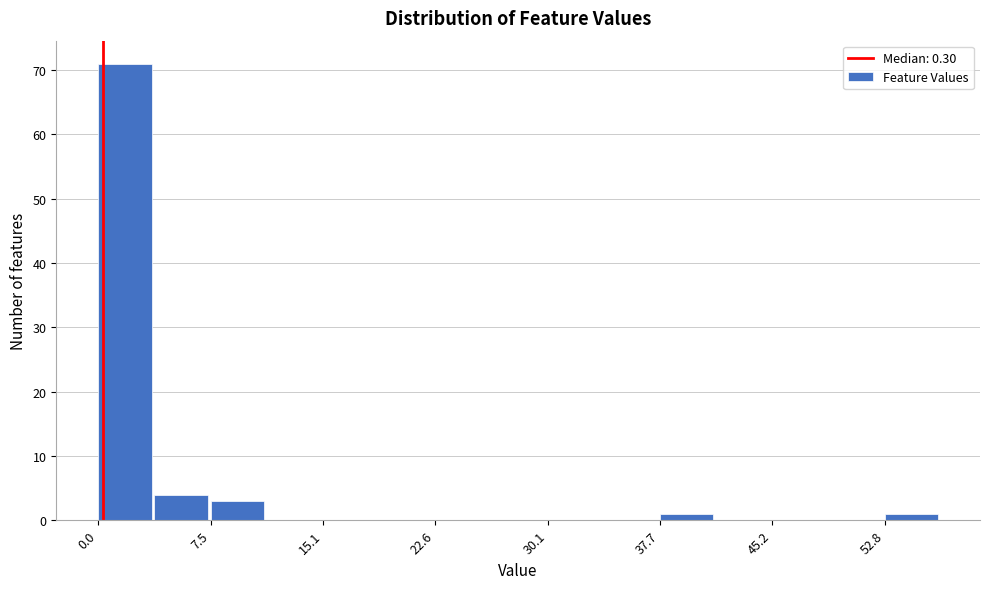

Read against the x-axis, roughly where is the centre of the tallest bar?

2